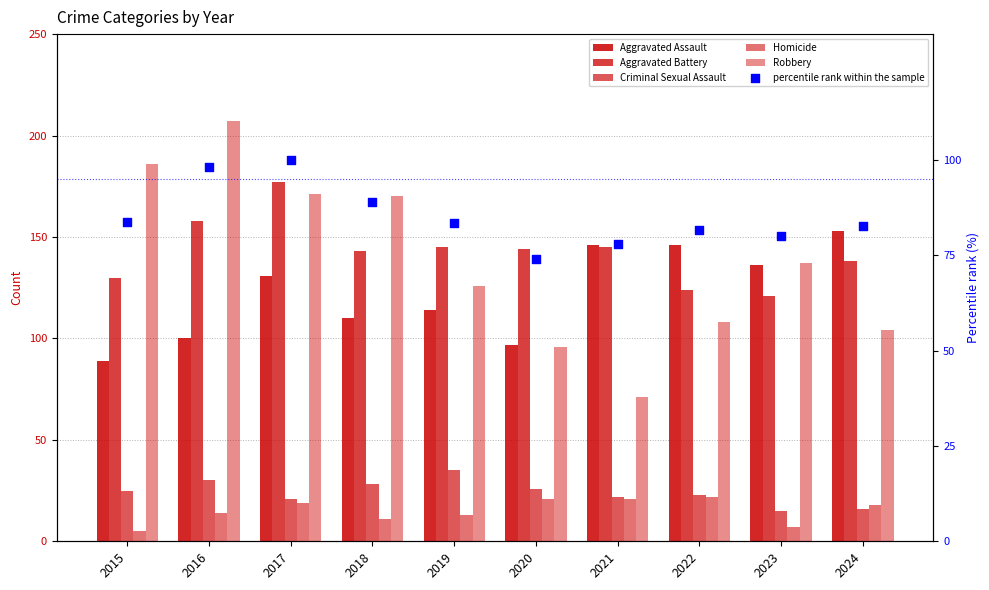

What is the total value across all series at 2017?

619.0